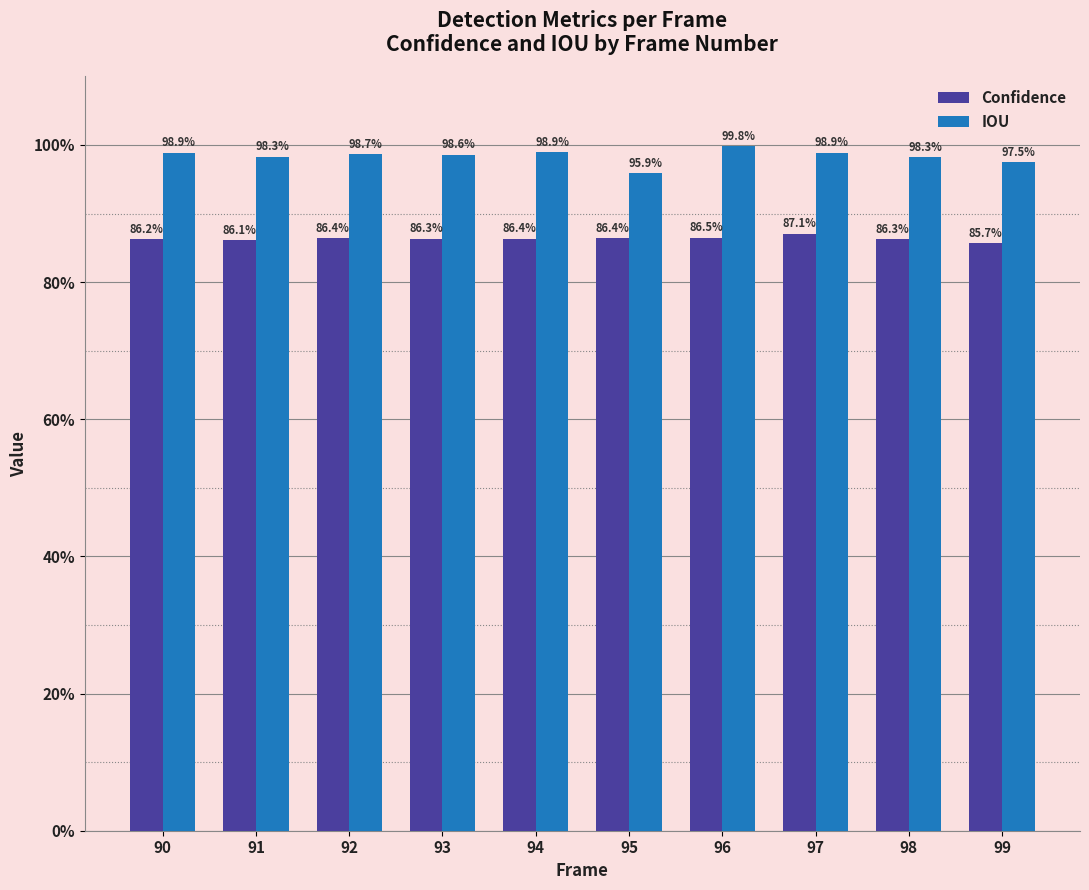

Which category has the highest value across all series?

96